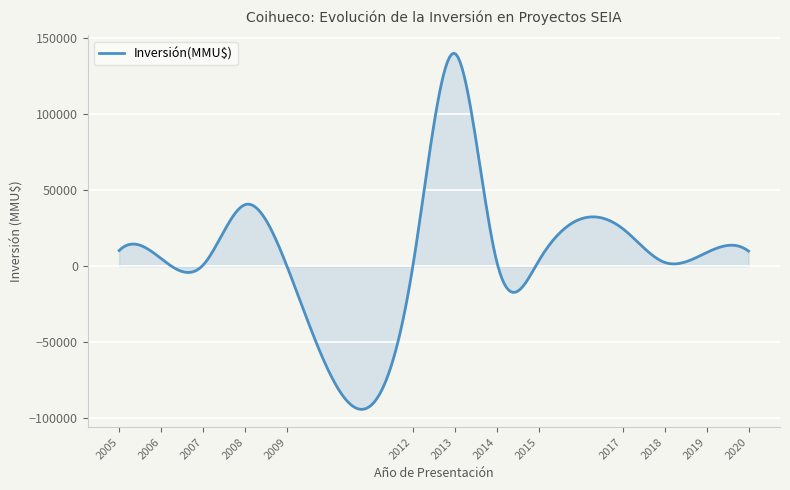

What is the difference between the maximum and minimum values?

234222.1